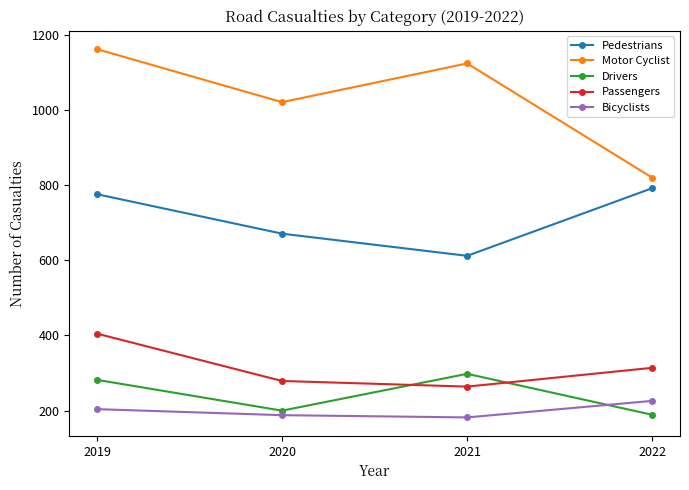

How many times do Bicyclists and Drivers cross each other?

1